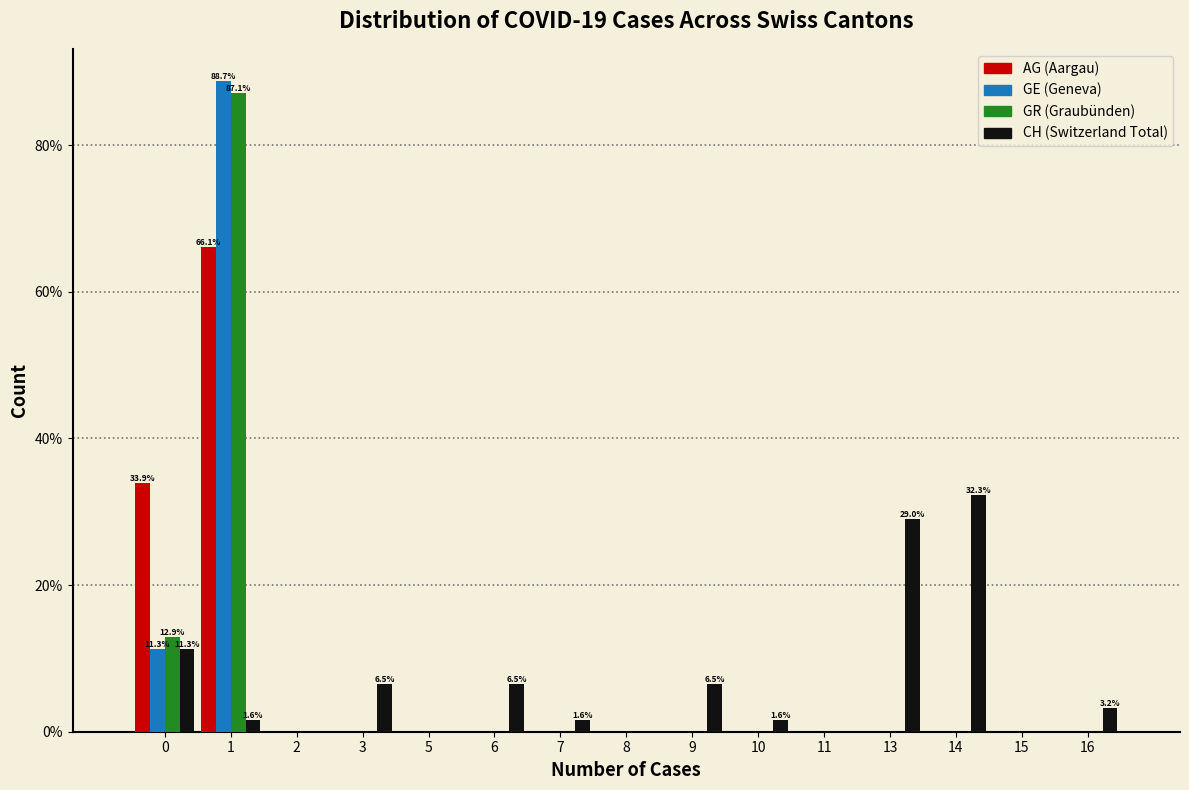

What is the maximum value shown in the chart?

88.7